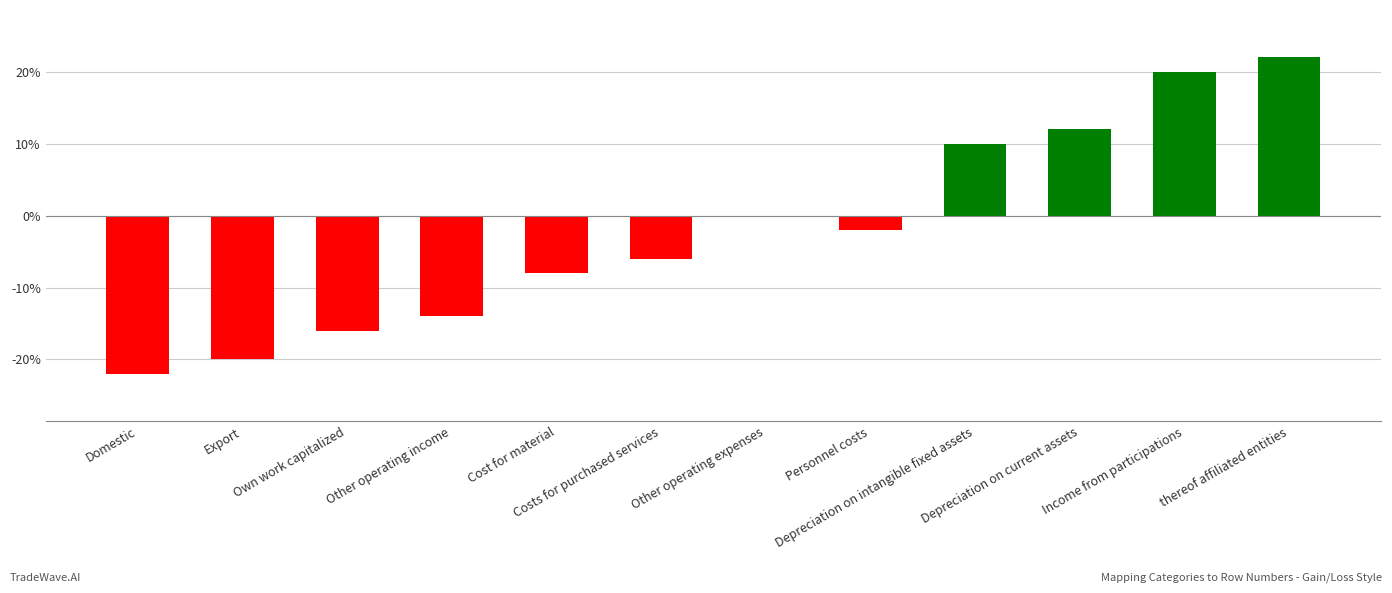

The chart shows a value of 17 at Personnel costs. True or false?

False